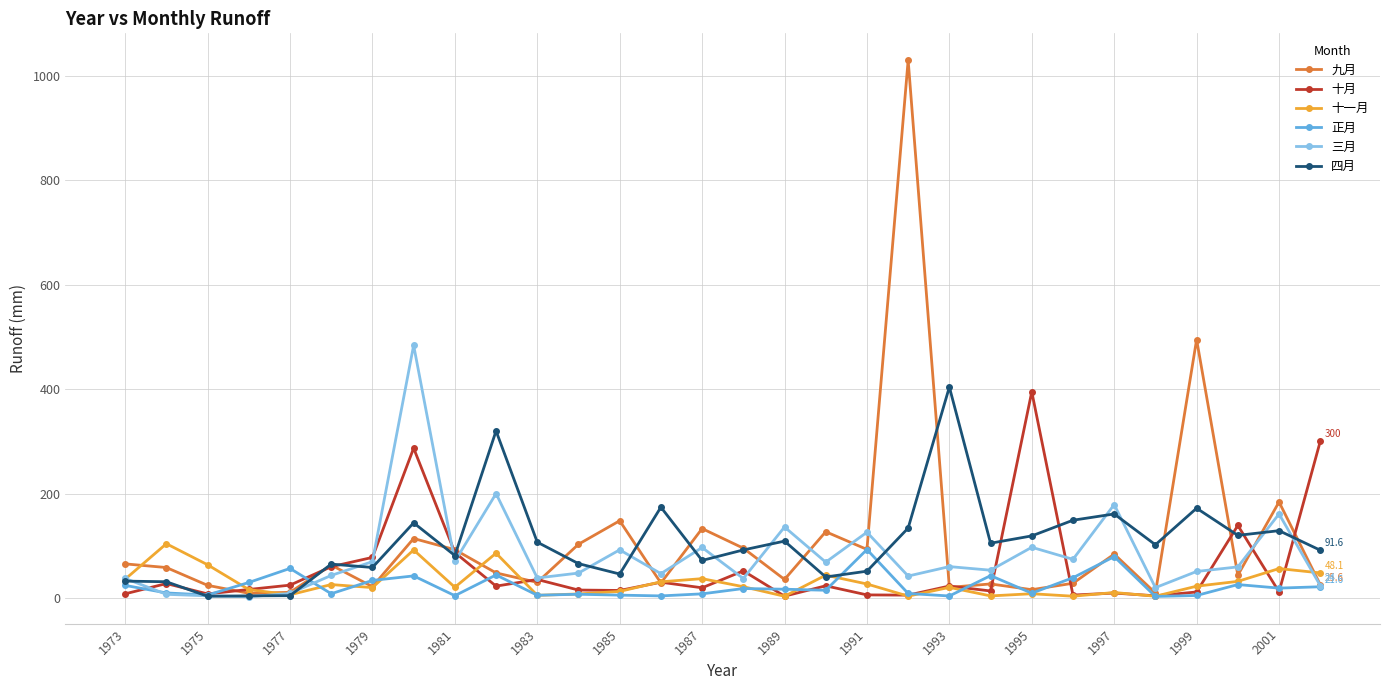

What is the highest value of the 十一月 series?

104.0